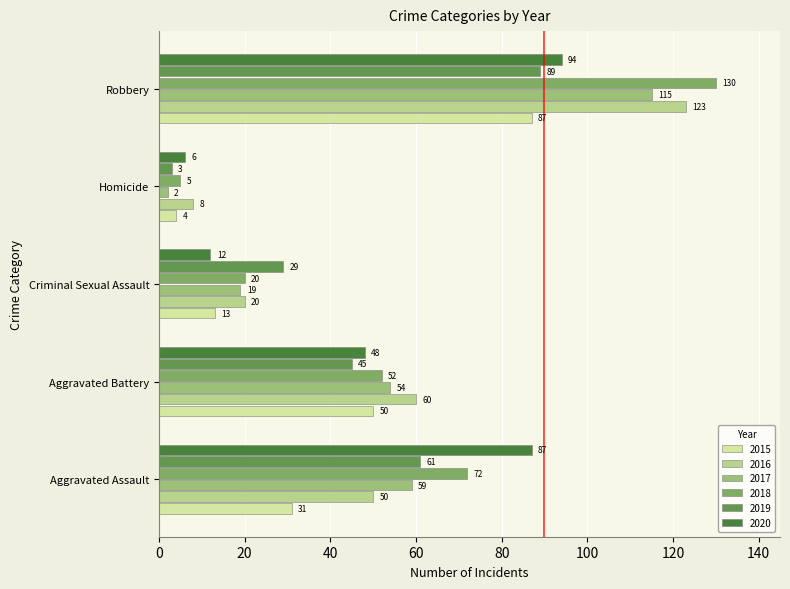

What is the value of the 2015 bar at the 4th from the left?

4